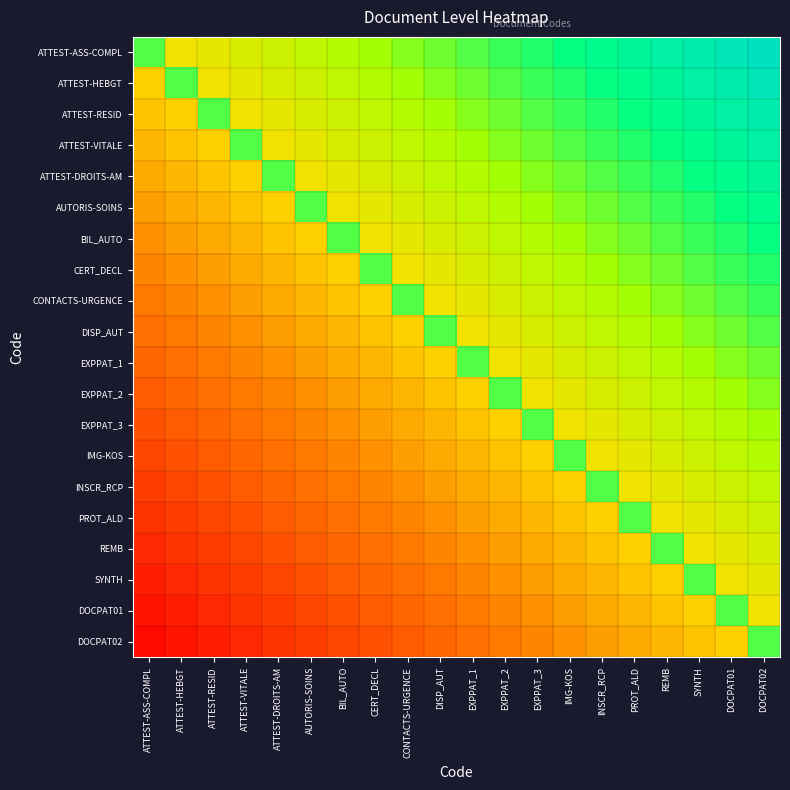

What is the difference between the highest and lowest values at EXPPAT_1?

0.5